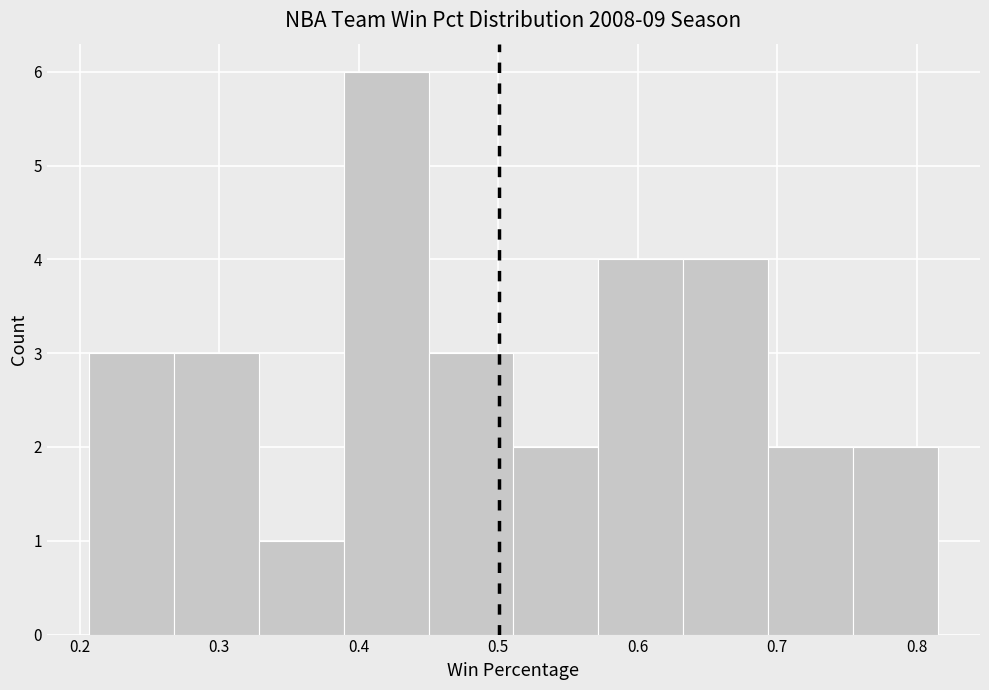

How tall is the bar that spans 0.63 to 0.69 on the x-axis? Neither the bar edges nor the heights are printed on the chart, so give them approximately, as read against the axes.

4